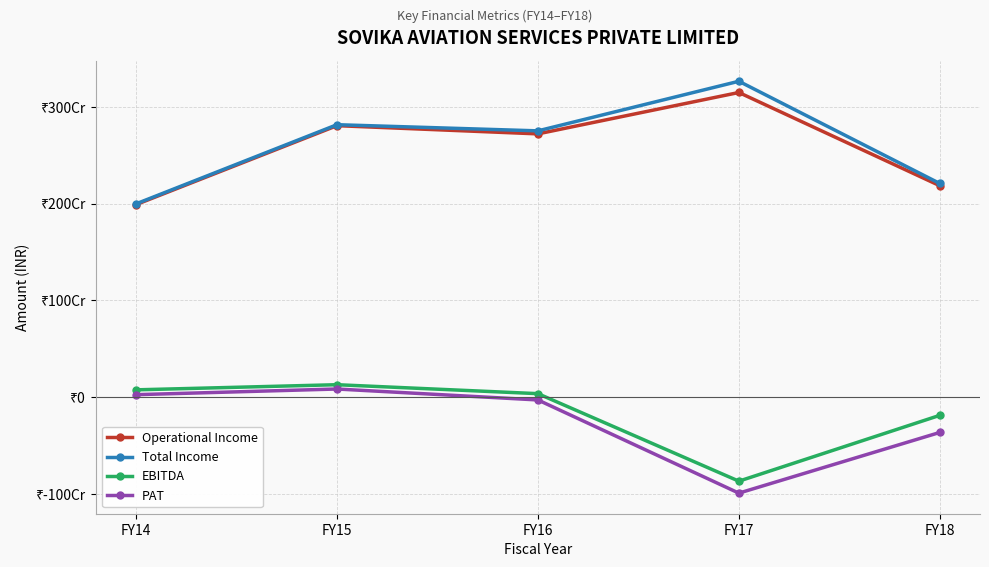

What are all the series names shown in the legend?

Operational Income, Total Income, EBITDA, PAT